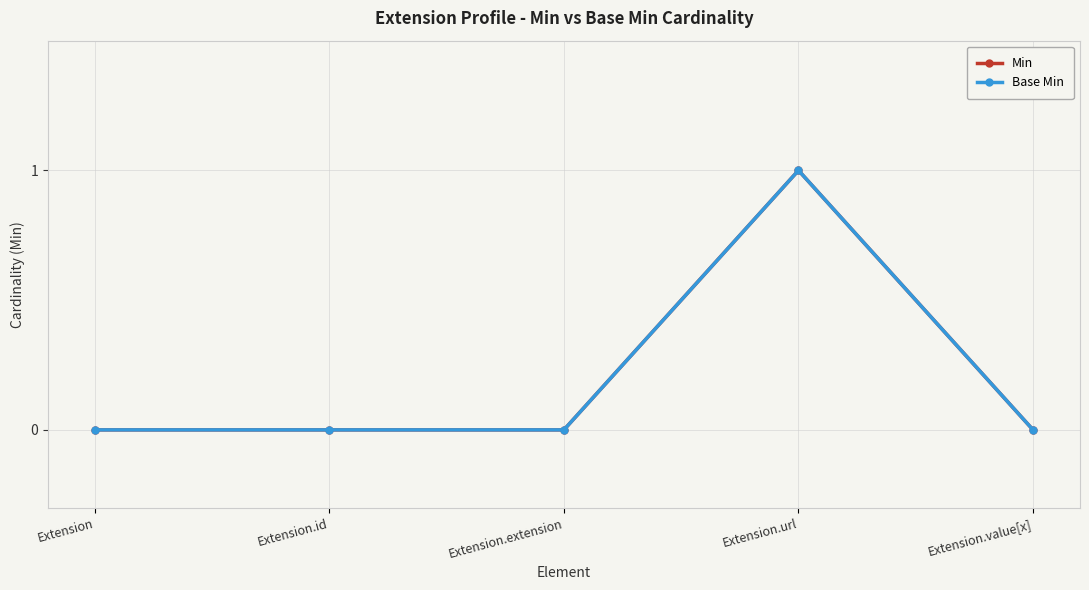

True or false: Min and Base Min cross at least once.

False